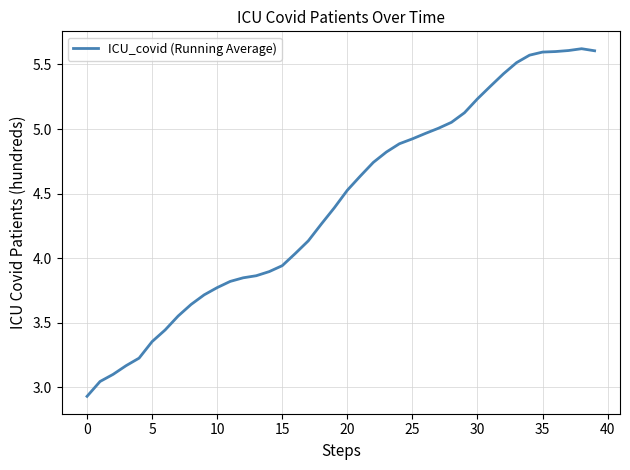

What is the greatest value displayed?

5.6